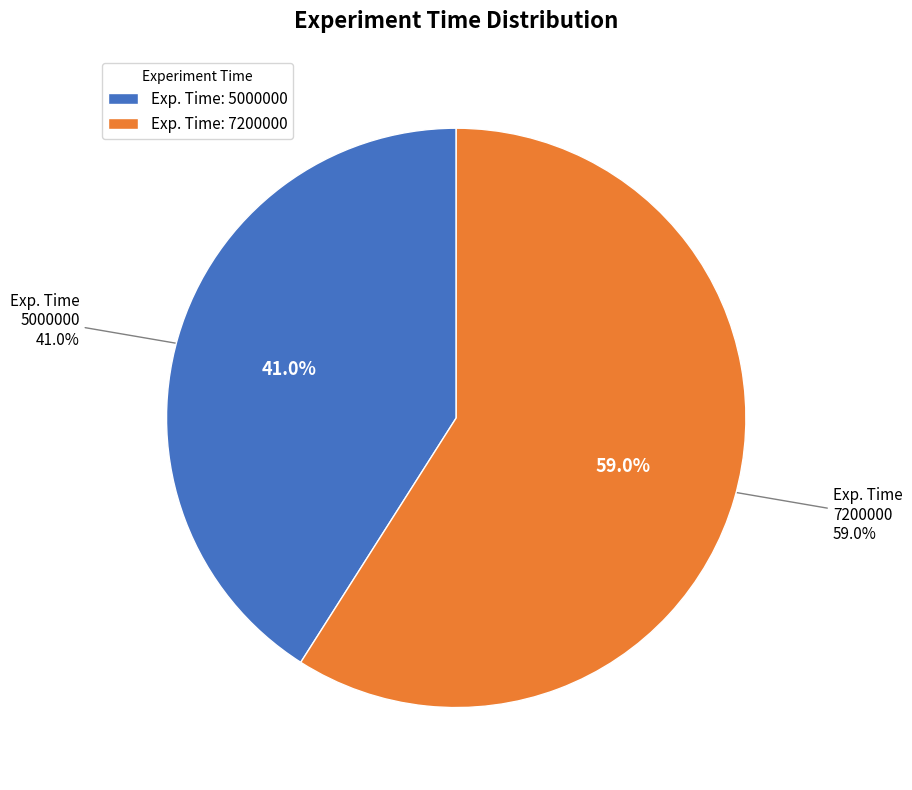

To the nearest percent, what percentage of the pie is 7200000?

59%